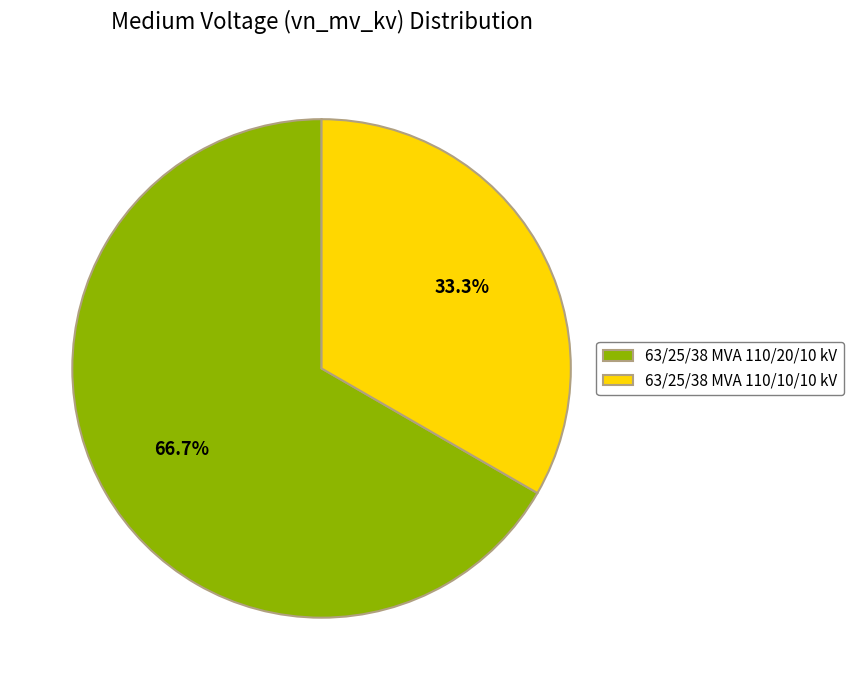

To the nearest percent, what is the difference between the largest and smallest slice percentages?

33%